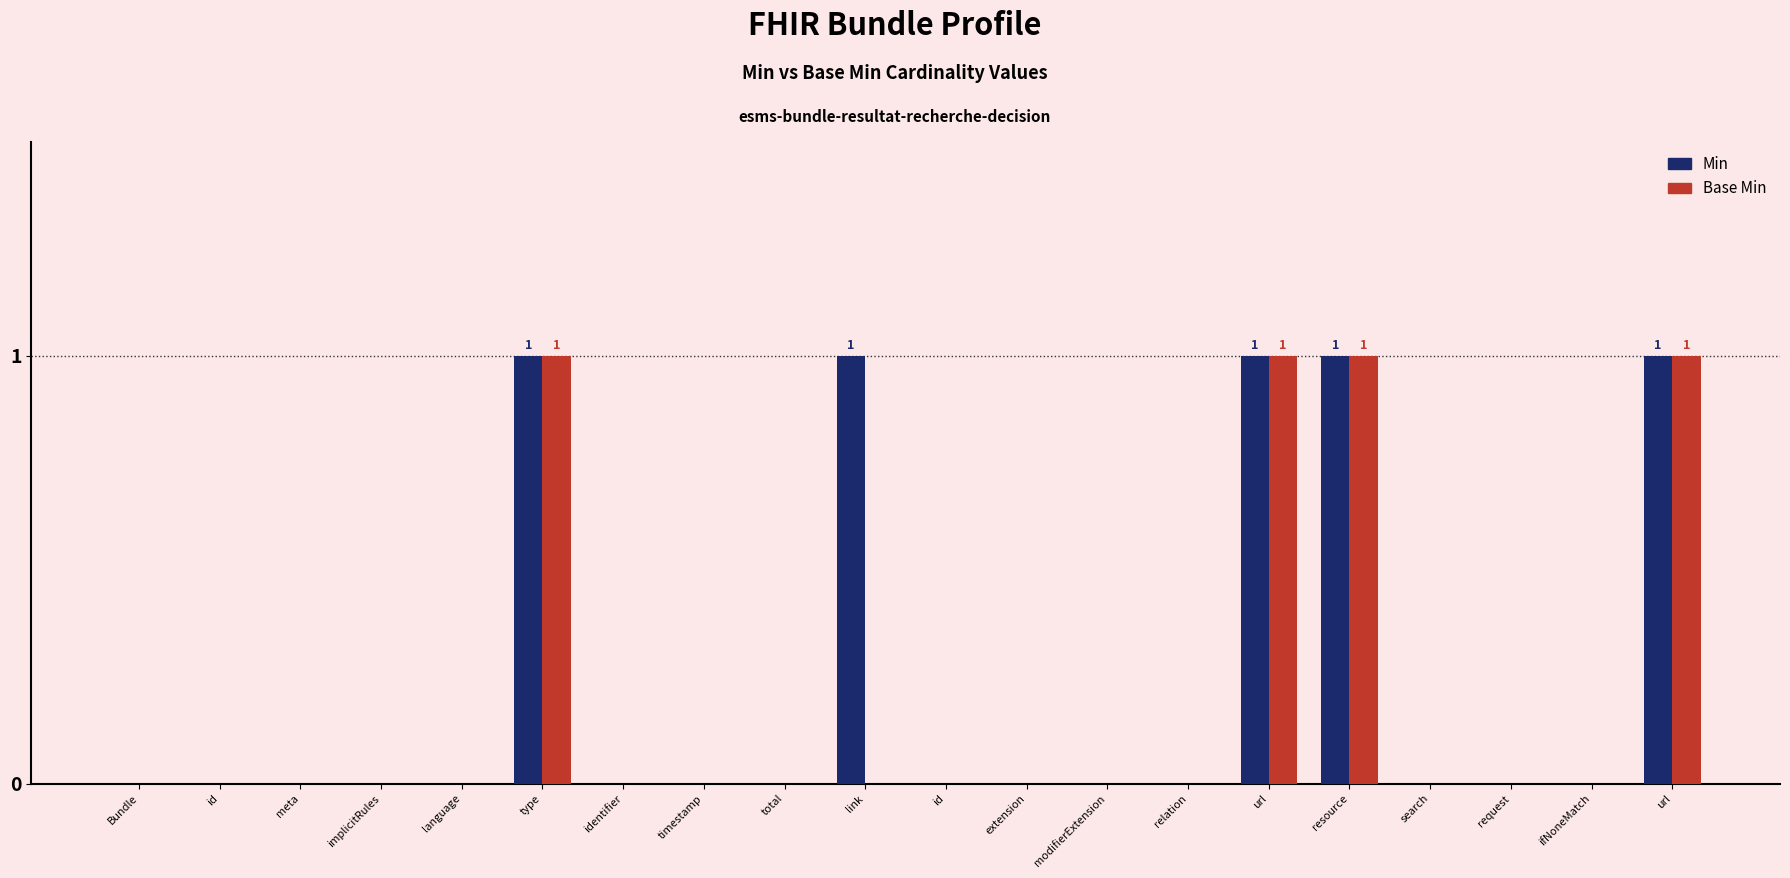

What is the sum of all Base Min values?

4